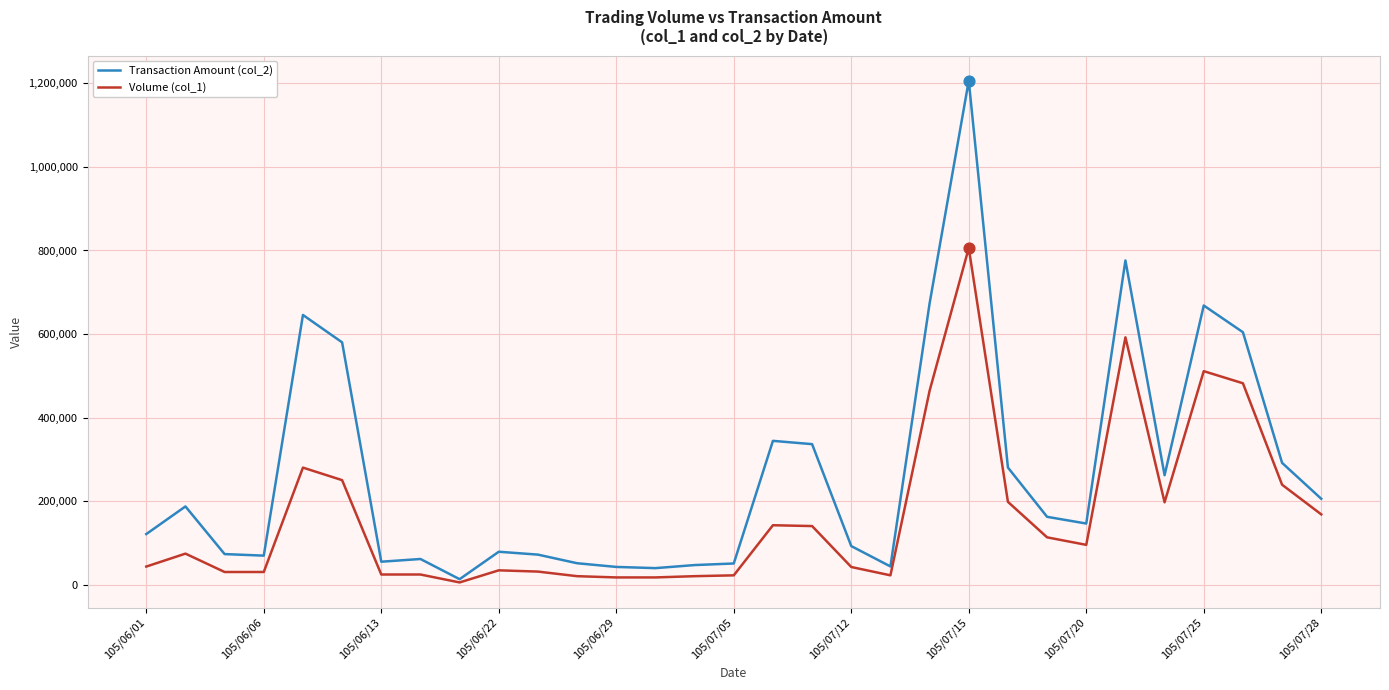

Which series has the largest total across all categories?

Transaction Amount (col_2)